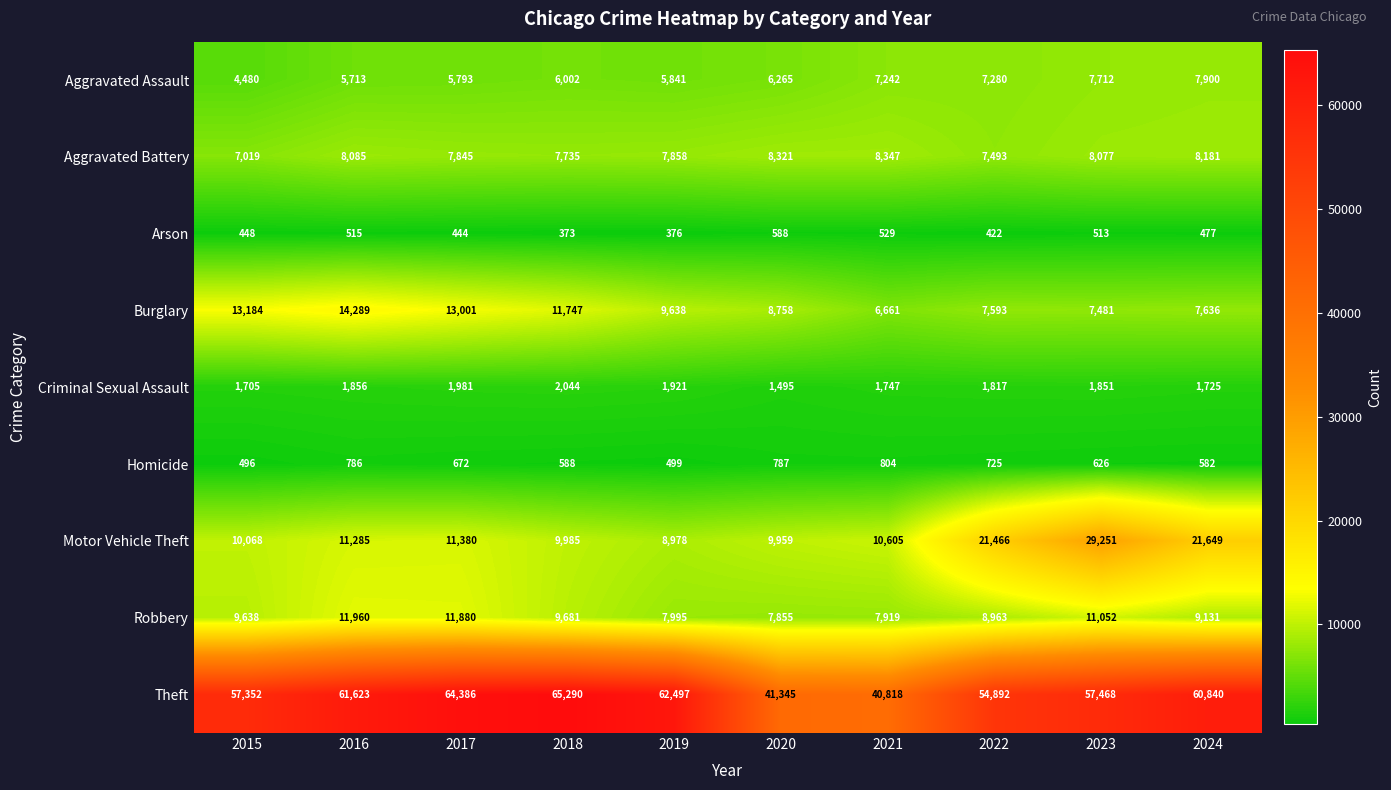

What is the greatest value displayed?

65290